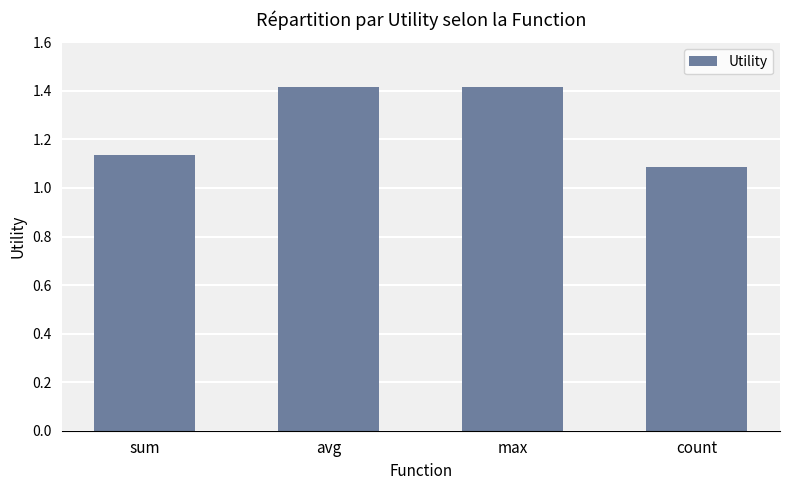

What is the average value?

1.3